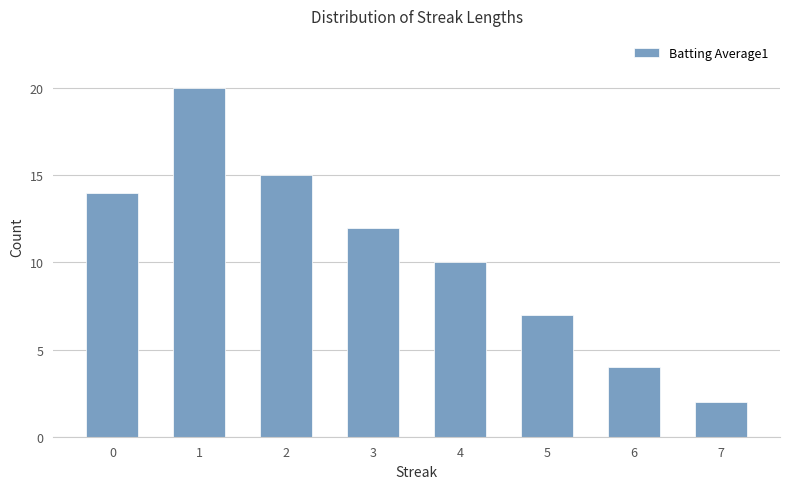

Reading left to right, extract all data points from this chart.

14	20	15	12	10	7	4	2